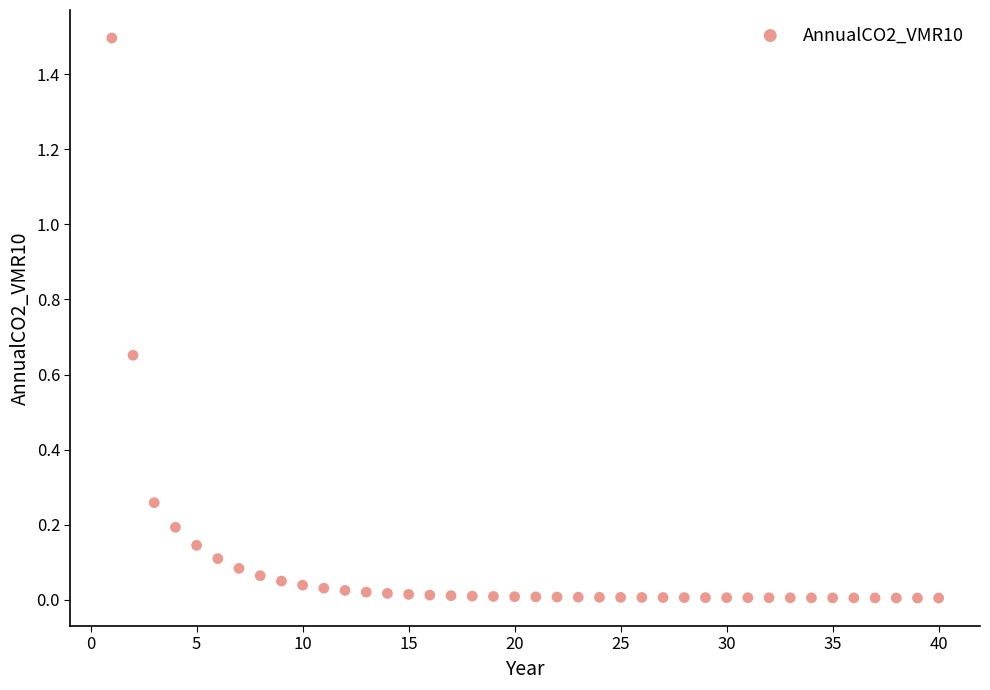

What is the range of Y values (max minus min)?

1.5